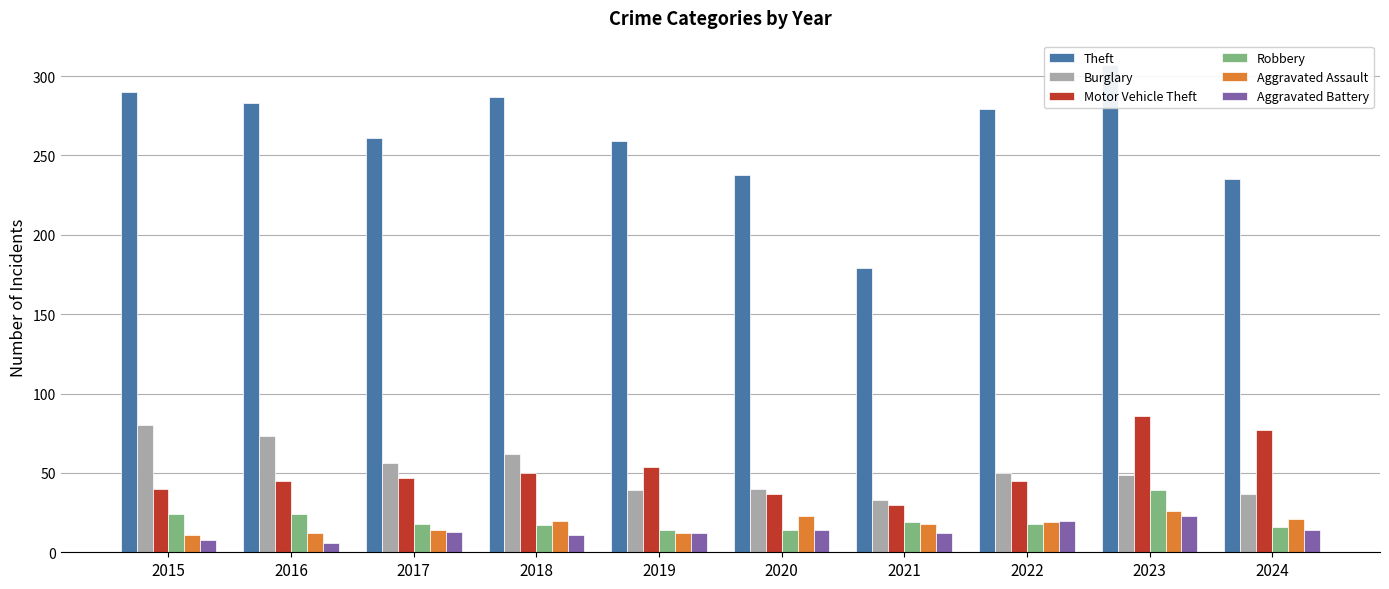

Reading left to right, what are all the values shown in this chart?

Theft: 2015=290	2016=283	2017=261	2018=287	2019=259	2020=238	2021=179	2022=279	2023=307	2024=235
Burglary: 2015=80	2016=73	2017=56	2018=62	2019=39	2020=40	2021=33	2022=50	2023=49	2024=37
Motor Vehicle Theft: 2015=40	2016=45	2017=47	2018=50	2019=54	2020=37	2021=30	2022=45	2023=86	2024=77
Robbery: 2015=24	2016=24	2017=18	2018=17	2019=14	2020=14	2021=19	2022=18	2023=39	2024=16
Aggravated Assault: 2015=11	2016=12	2017=14	2018=20	2019=12	2020=23	2021=18	2022=19	2023=26	2024=21
Aggravated Battery: 2015=8	2016=6	2017=13	2018=11	2019=12	2020=14	2021=12	2022=20	2023=23	2024=14